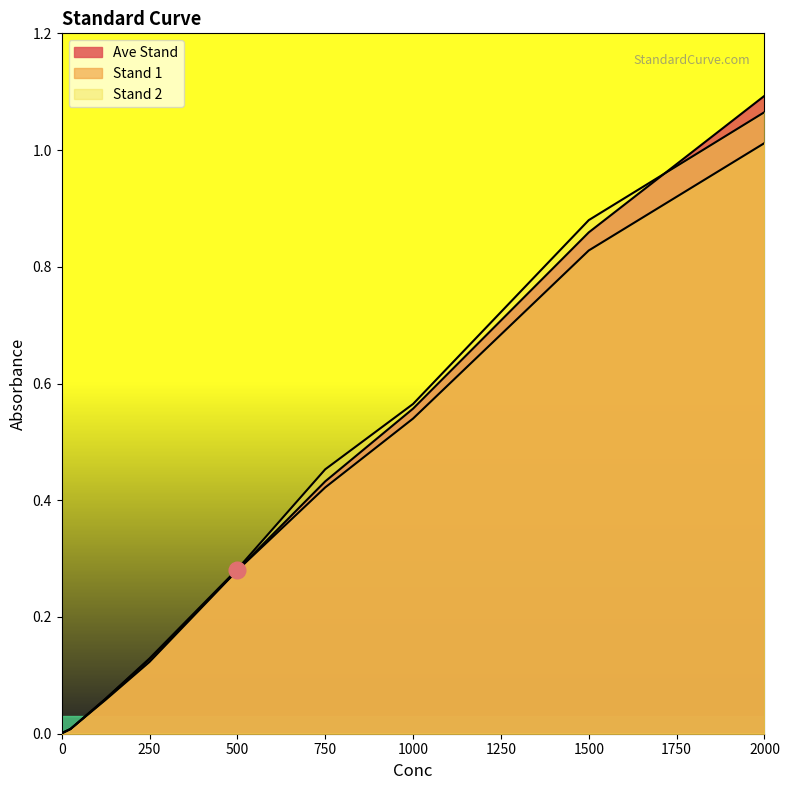

Between which two adjacent categories do Ave Stand and Stand 2 first intersect?

1500 and 2000